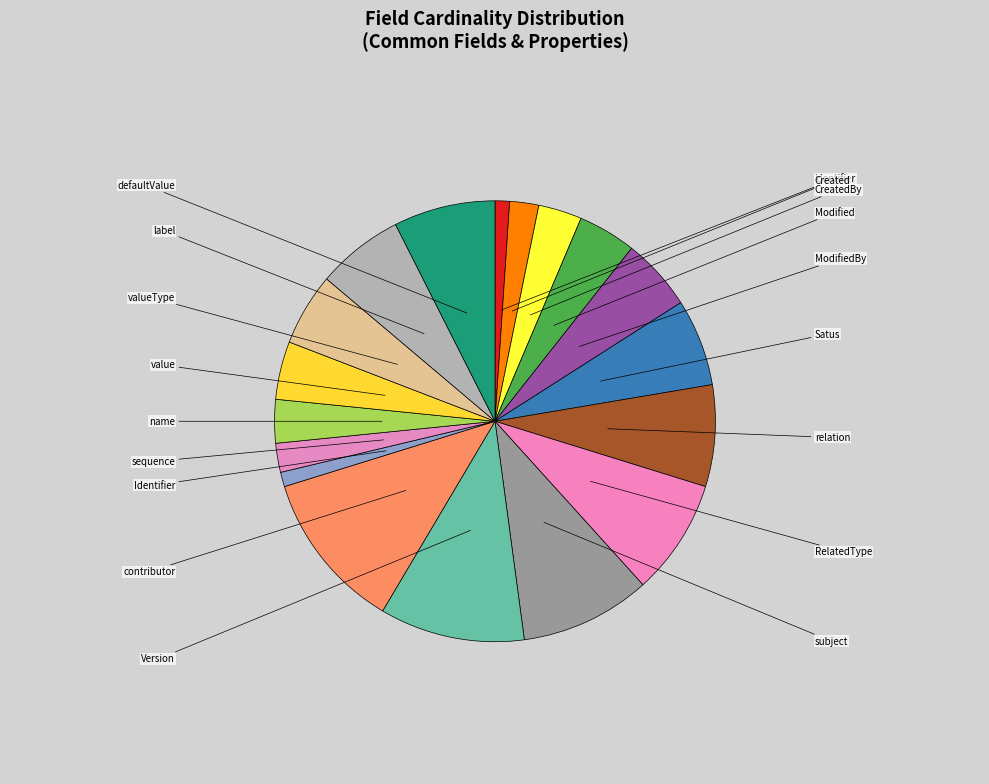

How many segments does this pie chart have?

18